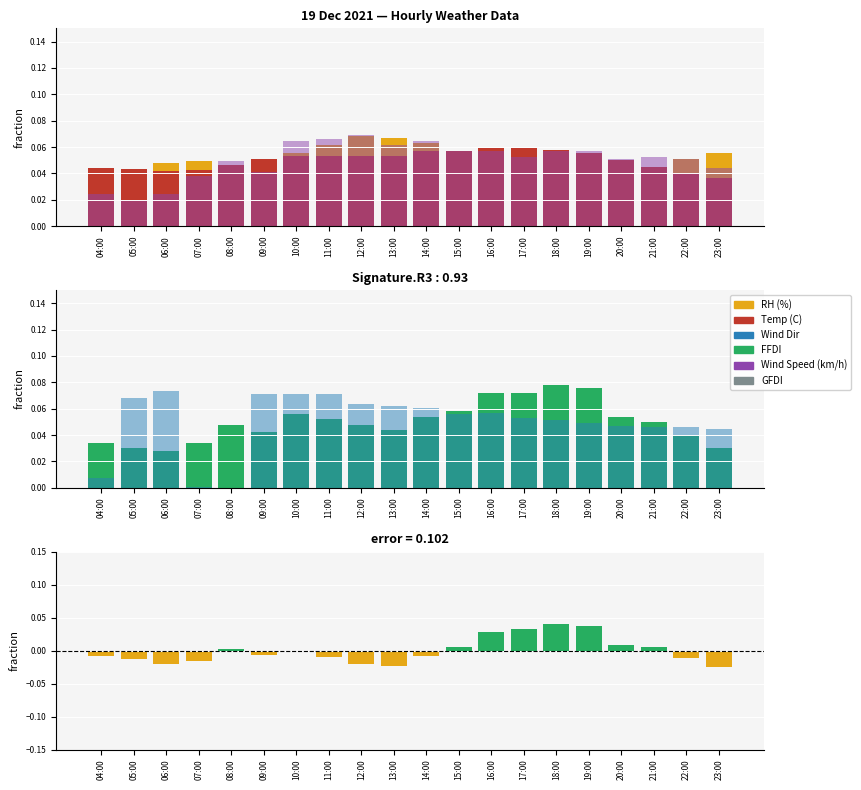

What is the difference between the second highest and second lowest values in the GFDI series?

0.1